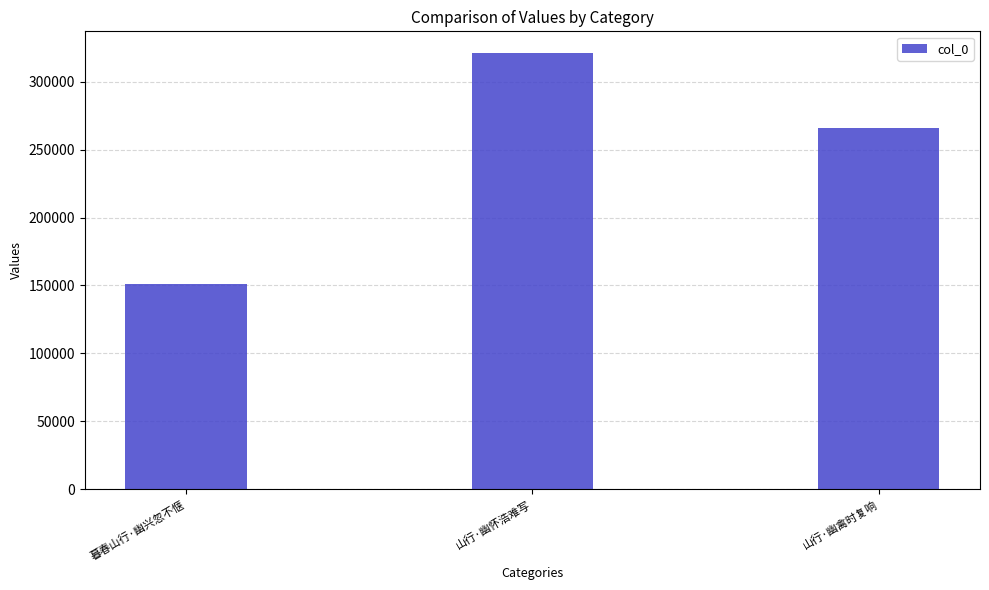

What is the smallest value displayed?

151364